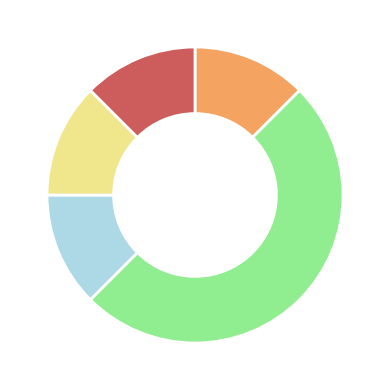

How many segments does this pie chart have?

5